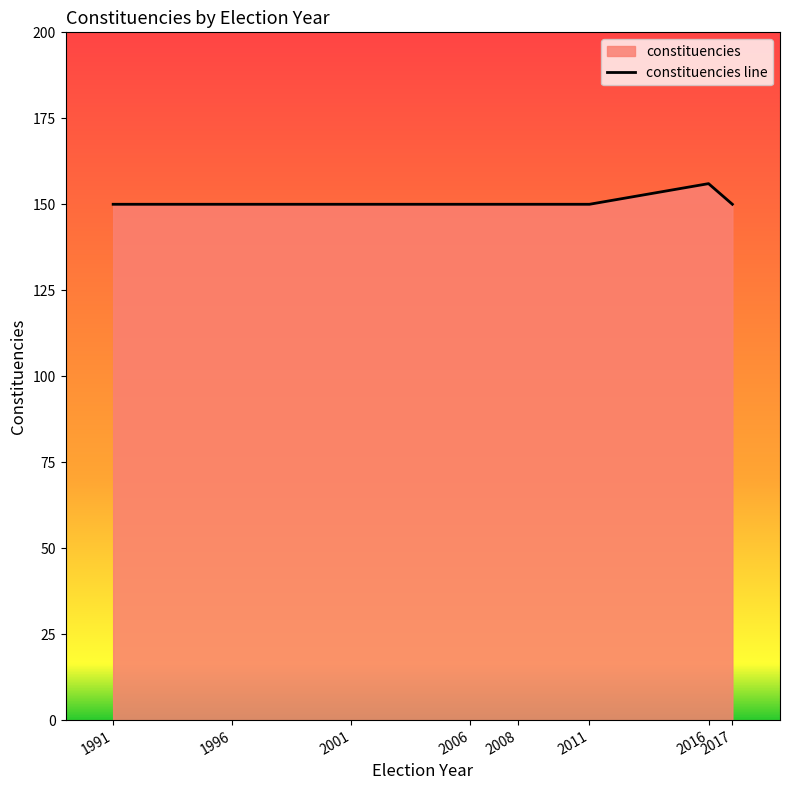

Which category has the lowest value across all series?

1991